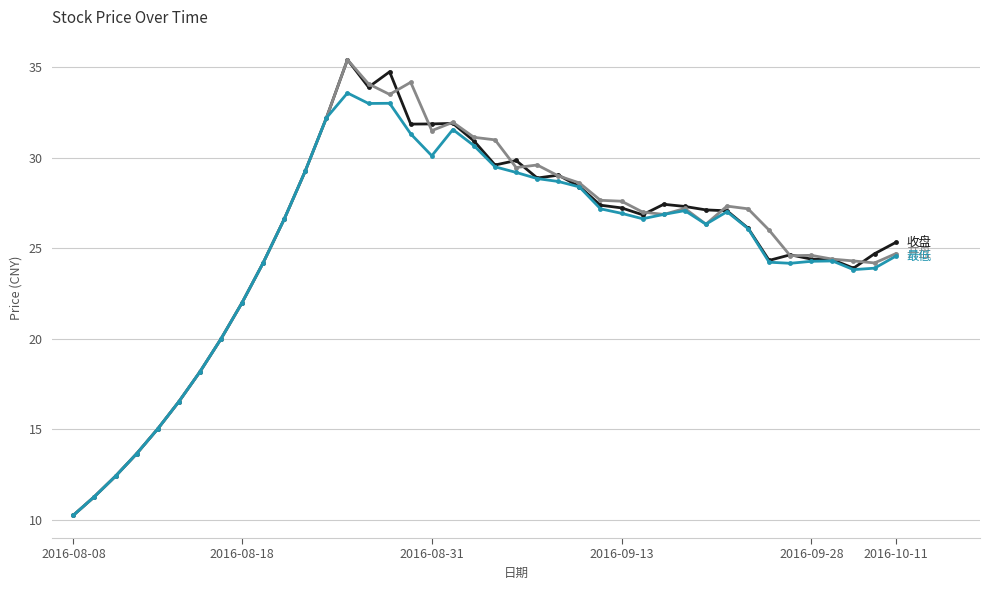

What is the greatest value displayed?

35.4